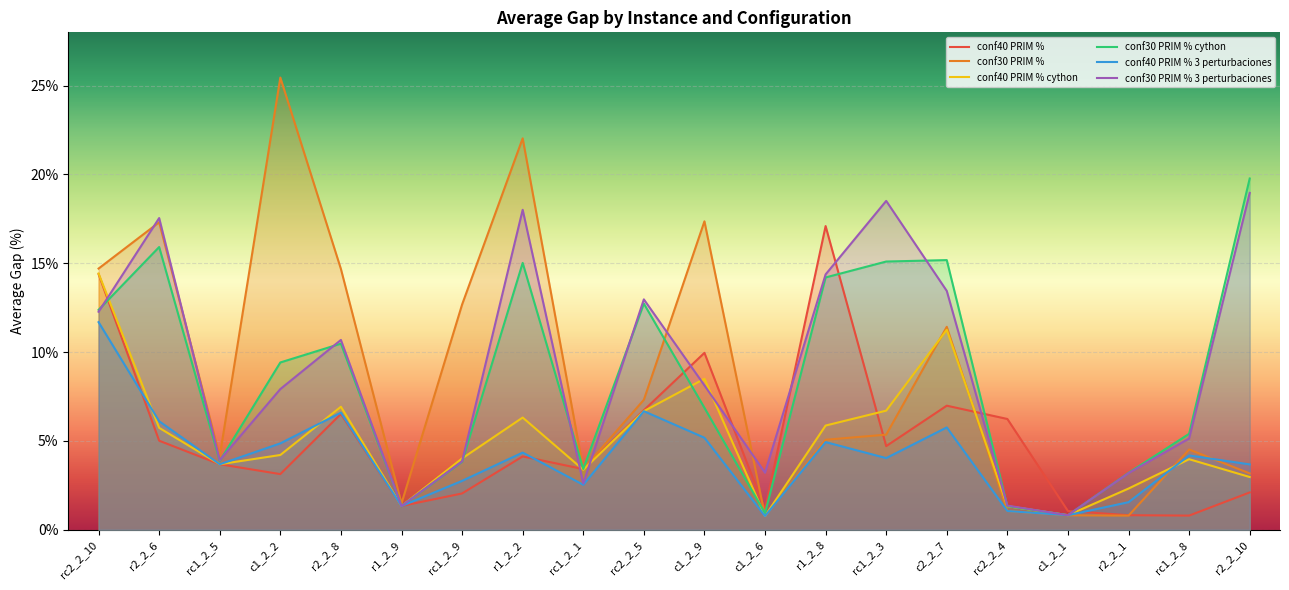

Reading left to right, extract all data points from this chart.

conf40 PRIM %: rc2_2_10=0.1	r2_2_6=0.1	rc1_2_5=0.0	c1_2_2=0.0	r2_2_8=0.1	r1_2_9=0.0	rc1_2_9=0.0	r1_2_2=0.0	rc1_2_1=0.0	rc2_2_5=0.1	c1_2_9=0.1	c1_2_6=0.0	r1_2_8=0.2	rc1_2_3=0.0	c2_2_7=0.1	rc2_2_4=0.1	c1_2_1=0.0	r2_2_1=0.0	rc1_2_8=0.0	r2_2_10=0.0
conf30 PRIM %: rc2_2_10=0.1	r2_2_6=0.2	rc1_2_5=0.0	c1_2_2=0.3	r2_2_8=0.1	r1_2_9=0.0	rc1_2_9=0.1	r1_2_2=0.2	rc1_2_1=0.0	rc2_2_5=0.1	c1_2_9=0.2	c1_2_6=0.0	r1_2_8=0.1	rc1_2_3=0.1	c2_2_7=0.1	rc2_2_4=0.0	c1_2_1=0.0	r2_2_1=0.0	rc1_2_8=0.0	r2_2_10=0.0
conf40 PRIM % cython: rc2_2_10=0.1	r2_2_6=0.1	rc1_2_5=0.0	c1_2_2=0.0	r2_2_8=0.1	r1_2_9=0.0	rc1_2_9=0.0	r1_2_2=0.1	rc1_2_1=0.0	rc2_2_5=0.1	c1_2_9=0.1	c1_2_6=0.0	r1_2_8=0.1	rc1_2_3=0.1	c2_2_7=0.1	rc2_2_4=0.0	c1_2_1=0.0	r2_2_1=0.0	rc1_2_8=0.0	r2_2_10=0.0
conf30 PRIM % cython: rc2_2_10=0.1	r2_2_6=0.2	rc1_2_5=0.0	c1_2_2=0.1	r2_2_8=0.1	r1_2_9=0.0	rc1_2_9=0.0	r1_2_2=0.2	rc1_2_1=0.0	rc2_2_5=0.1	c1_2_9=0.1	c1_2_6=0.0	r1_2_8=0.1	rc1_2_3=0.2	c2_2_7=0.2	rc2_2_4=0.0	c1_2_1=0.0	r2_2_1=0.0	rc1_2_8=0.1	r2_2_10=0.2
conf40 PRIM % 3 perturbaciones: rc2_2_10=0.1	r2_2_6=0.1	rc1_2_5=0.0	c1_2_2=0.0	r2_2_8=0.1	r1_2_9=0.0	rc1_2_9=0.0	r1_2_2=0.0	rc1_2_1=0.0	rc2_2_5=0.1	c1_2_9=0.1	c1_2_6=0.0	r1_2_8=0.0	rc1_2_3=0.0	c2_2_7=0.1	rc2_2_4=0.0	c1_2_1=0.0	r2_2_1=0.0	rc1_2_8=0.0	r2_2_10=0.0
conf30 PRIM % 3 perturbaciones: rc2_2_10=0.1	r2_2_6=0.2	rc1_2_5=0.0	c1_2_2=0.1	r2_2_8=0.1	r1_2_9=0.0	rc1_2_9=0.0	r1_2_2=0.2	rc1_2_1=0.0	rc2_2_5=0.1	c1_2_9=0.1	c1_2_6=0.0	r1_2_8=0.1	rc1_2_3=0.2	c2_2_7=0.1	rc2_2_4=0.0	c1_2_1=0.0	r2_2_1=0.0	rc1_2_8=0.1	r2_2_10=0.2